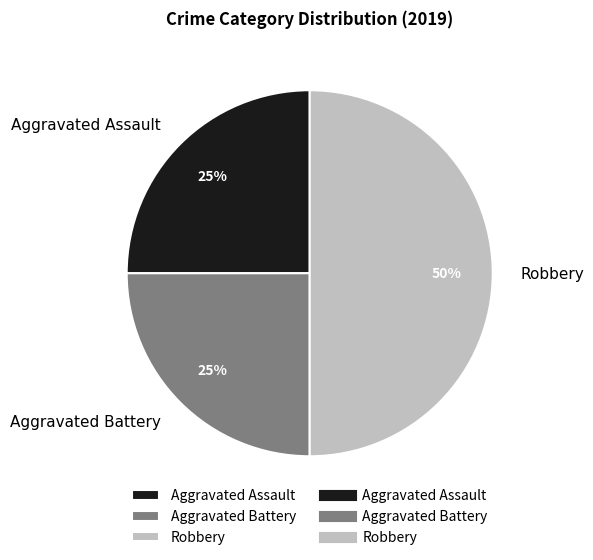

To the nearest percent, what is the difference between the largest and smallest slice percentages?

25%